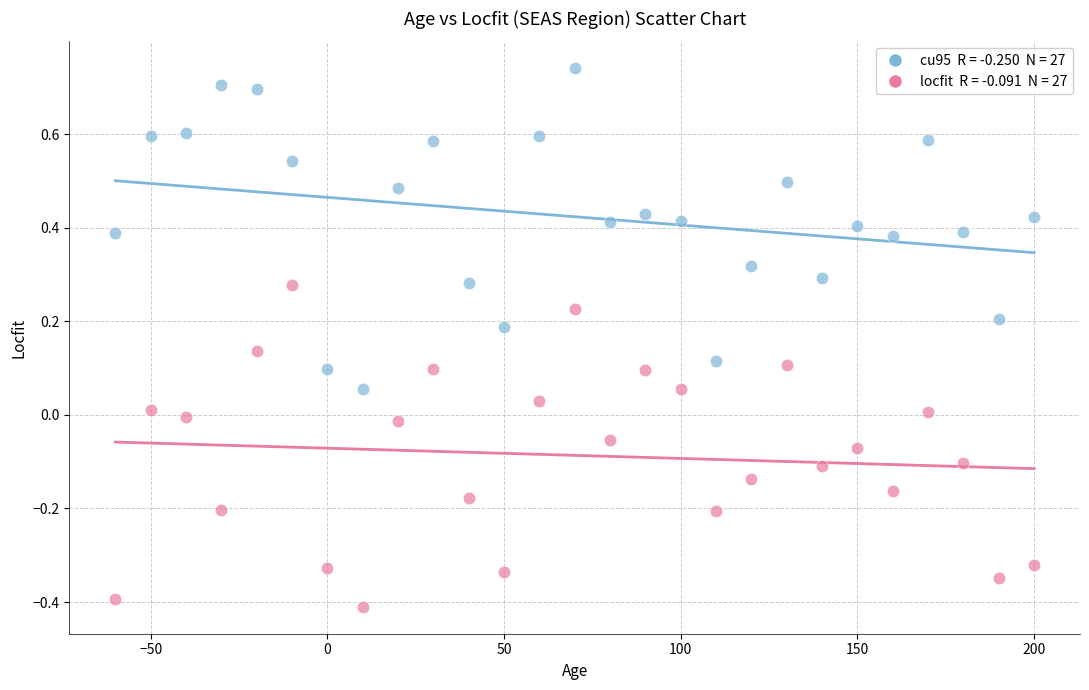

Across all data points, what is the range of Y values (max minus min)?

1.2